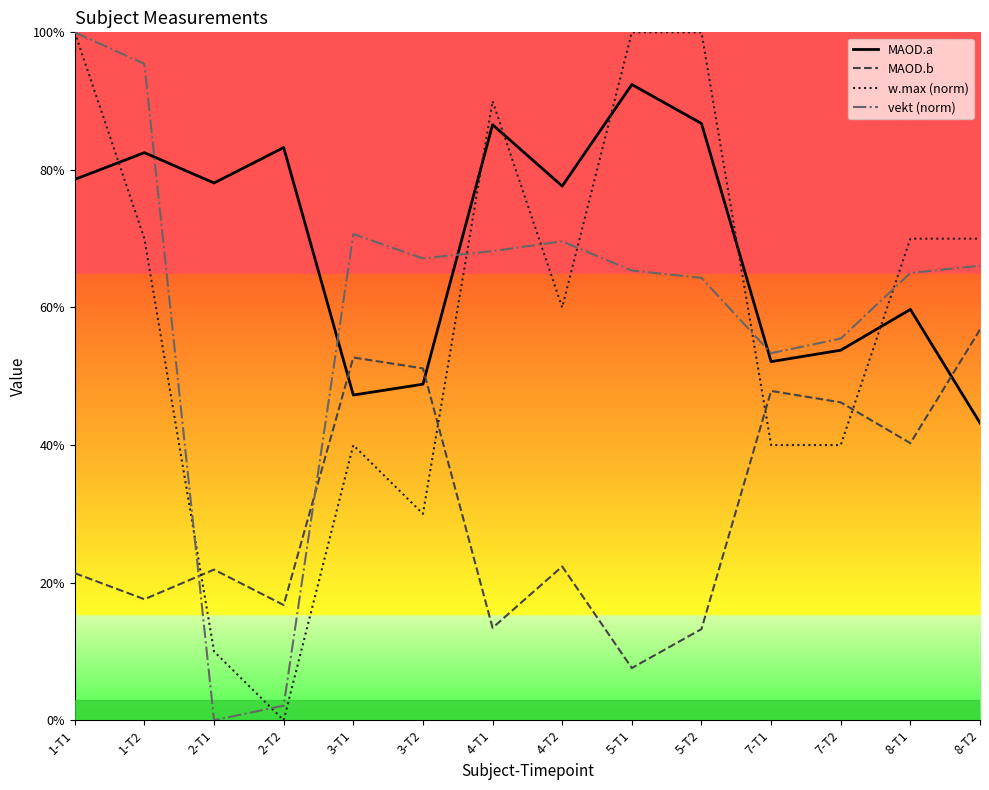

Which series changed the most between 2-T2 and 5-T2?

w.max (norm)